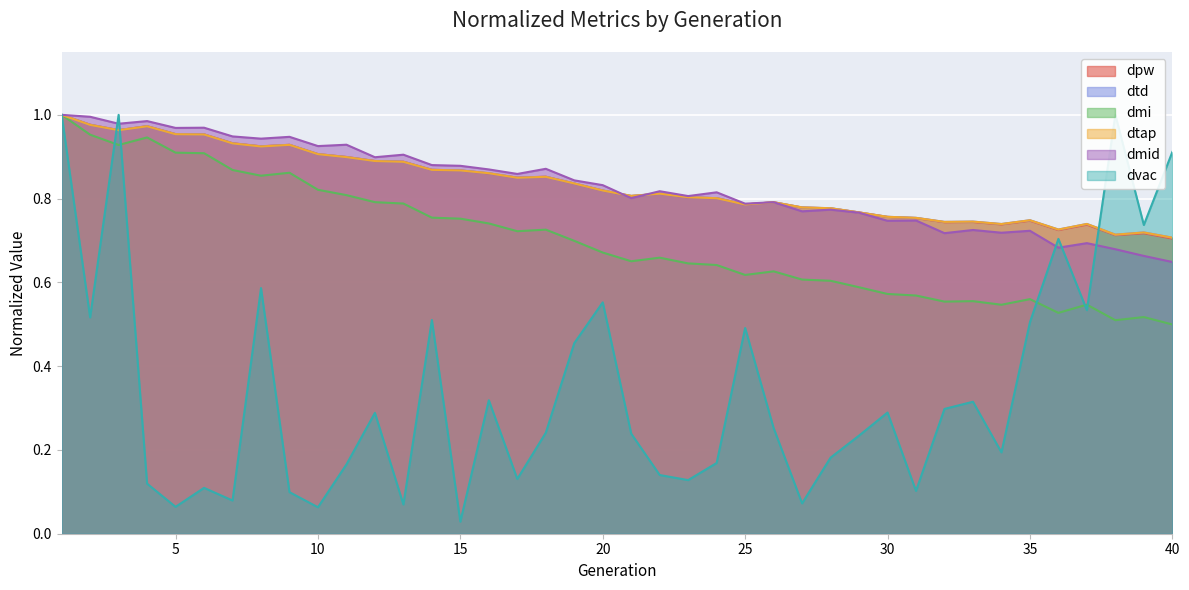

Reading right to left, list all the values displayed in this chart.

dpw: 0.7	0.7	0.7	0.7	0.7	0.7	0.7	0.7	0.7	0.8	0.8	0.8	0.8	0.8	0.8	0.8	0.8	0.8	0.8	0.8	0.8	0.8	0.9	0.9	0.9	0.9	0.9	0.9	0.9	0.9	0.9	0.9	0.9	0.9	1.0	1.0	1.0	1.0	1.0	1.0
dtd: 0.7	0.7	0.7	0.7	0.7	0.7	0.7	0.7	0.7	0.8	0.8	0.8	0.8	0.8	0.8	0.8	0.8	0.8	0.8	0.8	0.8	0.8	0.9	0.8	0.9	0.9	0.9	0.9	0.9	0.9	0.9	0.9	0.9	0.9	1.0	1.0	1.0	1.0	1.0	1.0
dmi: 0.5	0.5	0.5	0.5	0.5	0.6	0.5	0.6	0.6	0.6	0.6	0.6	0.6	0.6	0.6	0.6	0.6	0.6	0.7	0.7	0.7	0.7	0.7	0.7	0.7	0.8	0.8	0.8	0.8	0.8	0.8	0.9	0.9	0.9	0.9	0.9	0.9	0.9	1.0	1.0
dtap: 0.7	0.7	0.7	0.7	0.7	0.7	0.7	0.7	0.7	0.8	0.8	0.8	0.8	0.8	0.8	0.8	0.8	0.8	0.8	0.8	0.8	0.8	0.9	0.8	0.9	0.9	0.9	0.9	0.9	0.9	0.9	0.9	0.9	0.9	1.0	1.0	1.0	1.0	1.0	1.0
dmid: 0.6	0.7	0.7	0.7	0.7	0.7	0.7	0.7	0.7	0.7	0.7	0.8	0.8	0.8	0.8	0.8	0.8	0.8	0.8	0.8	0.8	0.8	0.9	0.9	0.9	0.9	0.9	0.9	0.9	0.9	0.9	0.9	0.9	0.9	1.0	1.0	1.0	1.0	1.0	1.0
dvac: 0.9	0.7	1.0	0.5	0.7	0.5	0.2	0.3	0.3	0.1	0.3	0.2	0.2	0.1	0.3	0.5	0.2	0.1	0.1	0.2	0.6	0.5	0.2	0.1	0.3	0.0	0.5	0.1	0.3	0.2	0.1	0.1	0.6	0.1	0.1	0.1	0.1	1.0	0.5	1.0